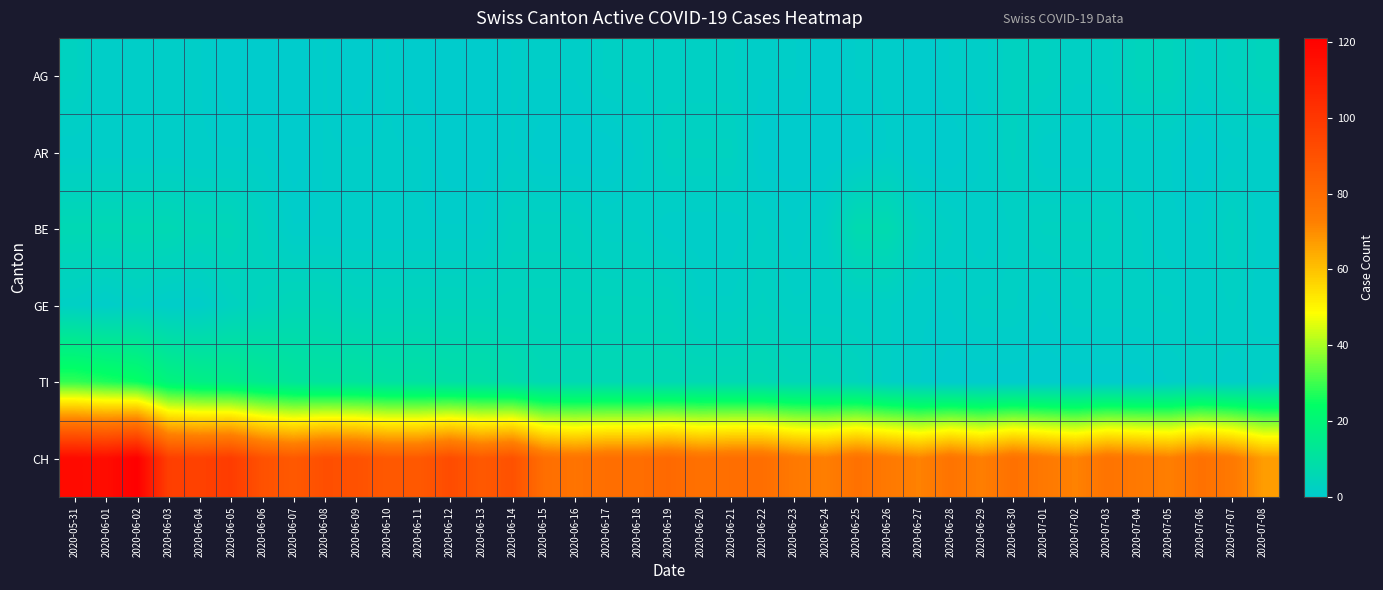

At 2020-06-09, list the series in order from largest to smallest.

CH, TI, GE, AR, BE, AG